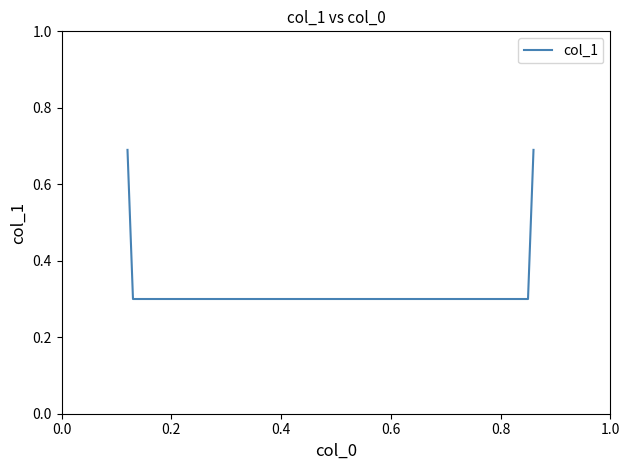

How many series are shown in this chart?

1